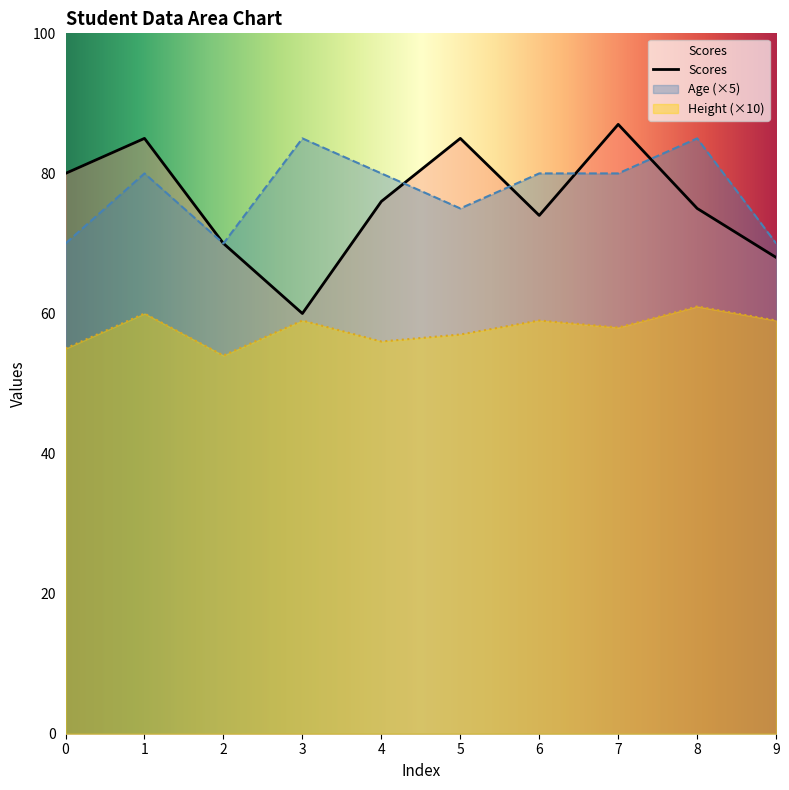

True or false: Height and Scores intersect in this chart.

False